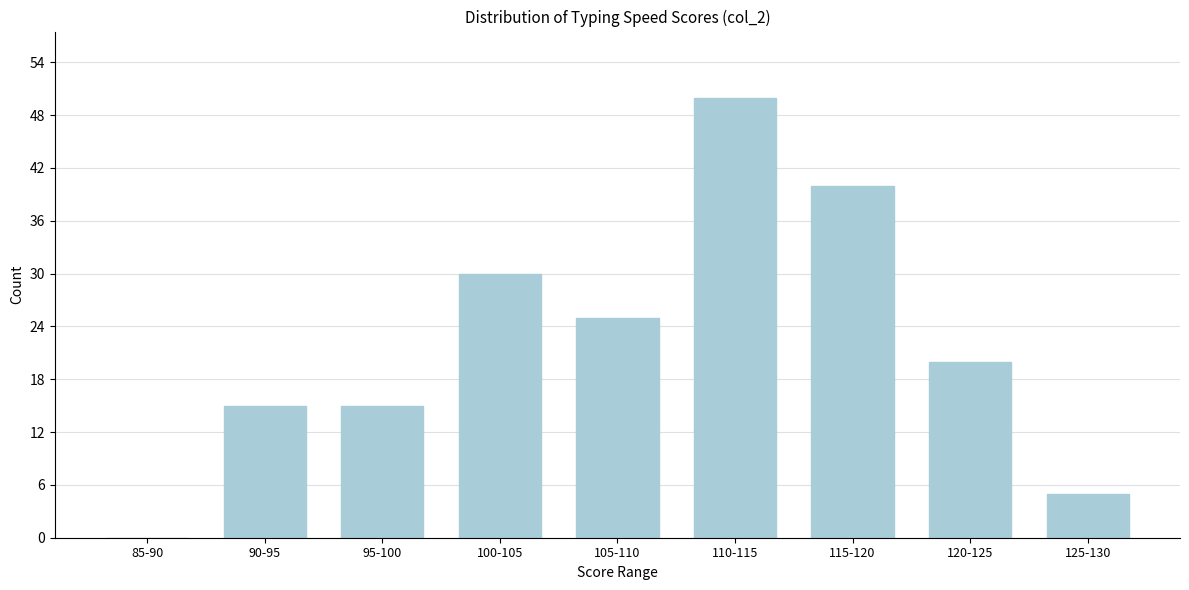

Reading left to right, what are all the values shown in this chart?

85-90=0	90-95=15	95-100=15	100-105=30	105-110=25	110-115=50	115-120=40	120-125=20	125-130=5